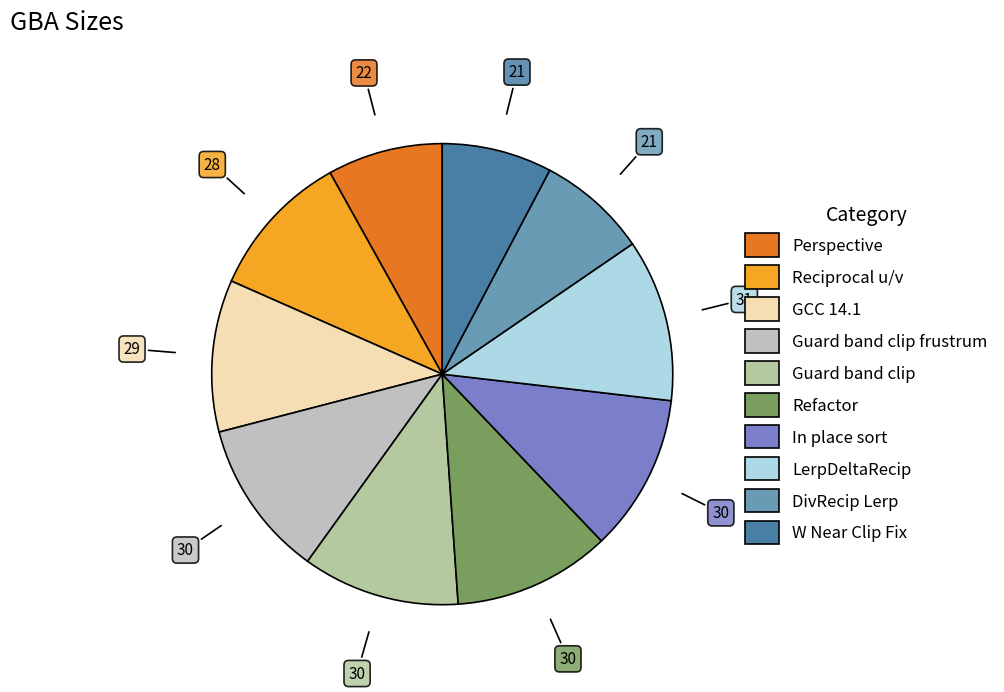

What is the smallest slice in the pie chart?

DivRecip Lerp